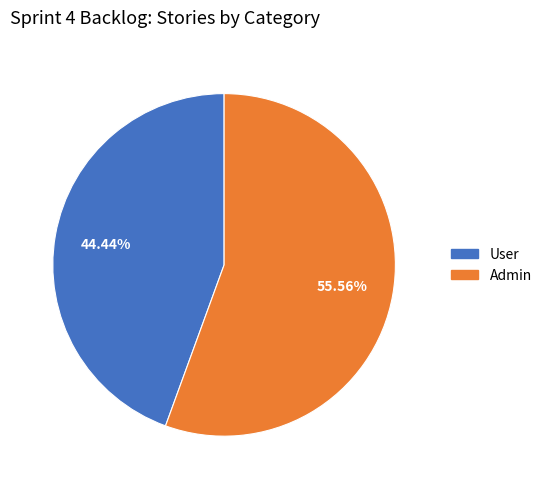

How many slices are in this pie chart?

2